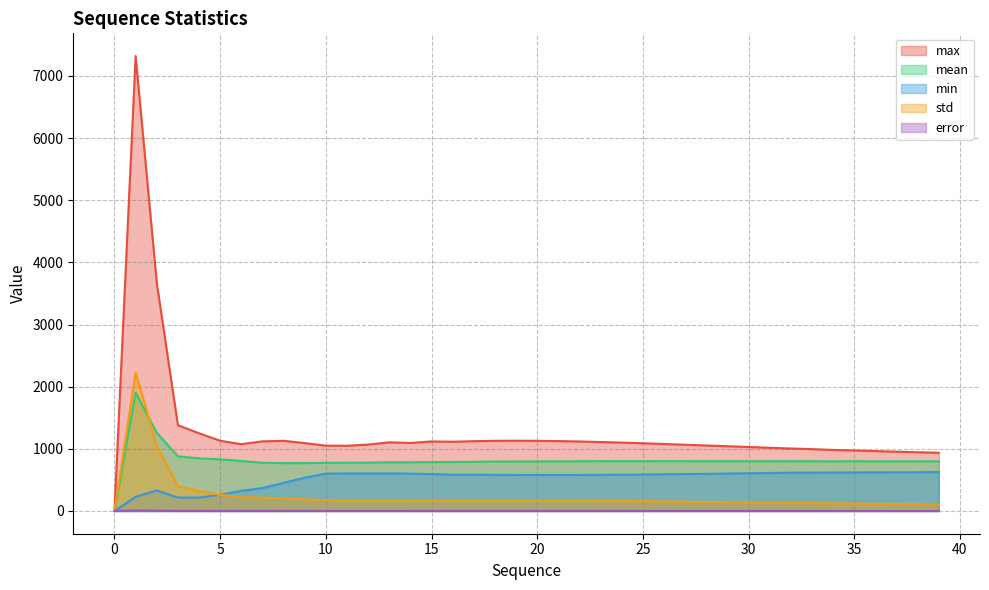

Is it true that std equals 399.0 at 3?

True